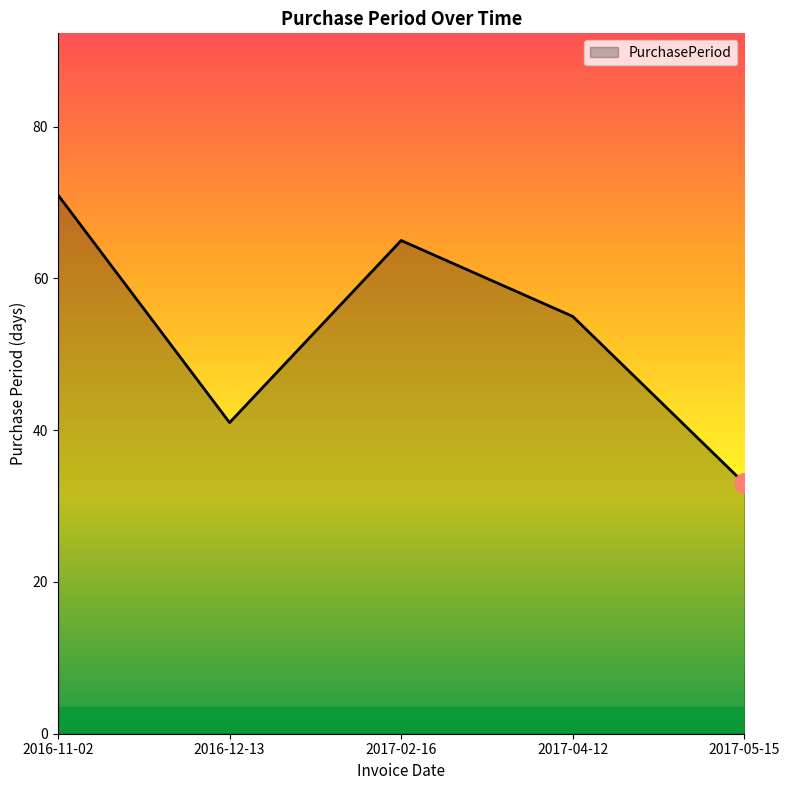

Count the number of data series in this chart.

1